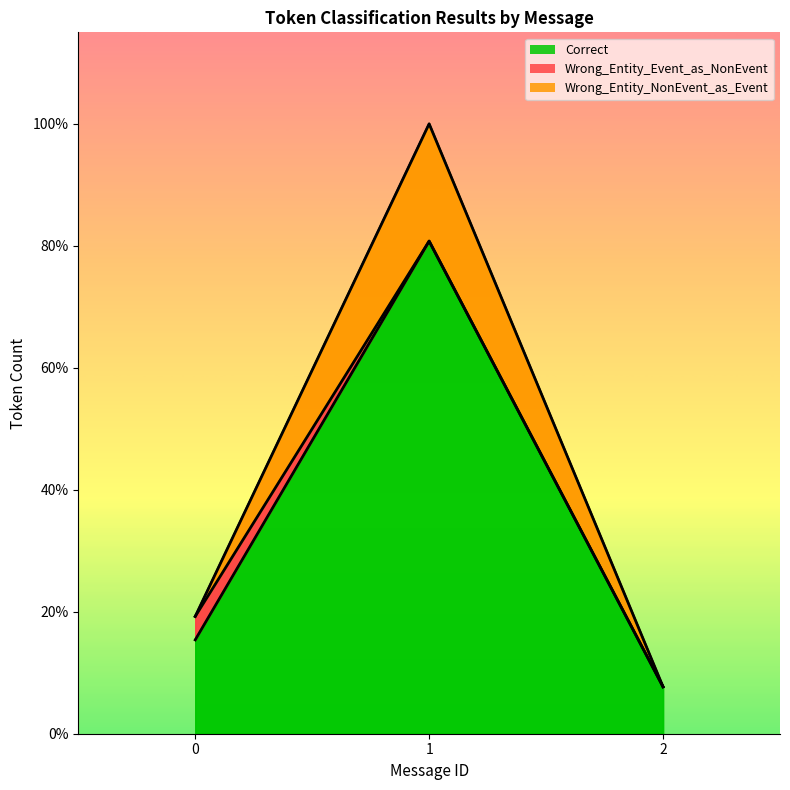

What is the maximum value shown in the chart?

21